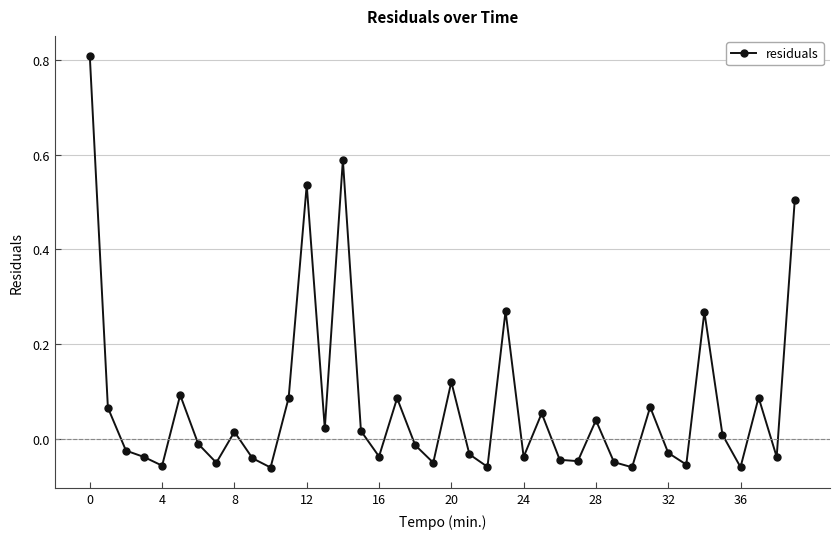

What is the difference between the maximum and minimum values?

0.9